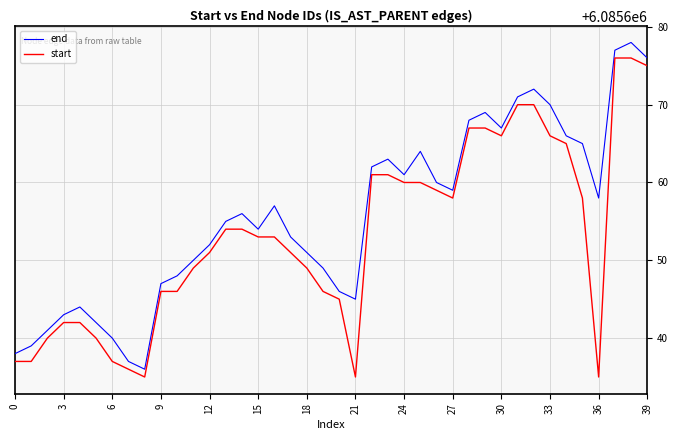

True or false: end and start intersect in this chart.

False